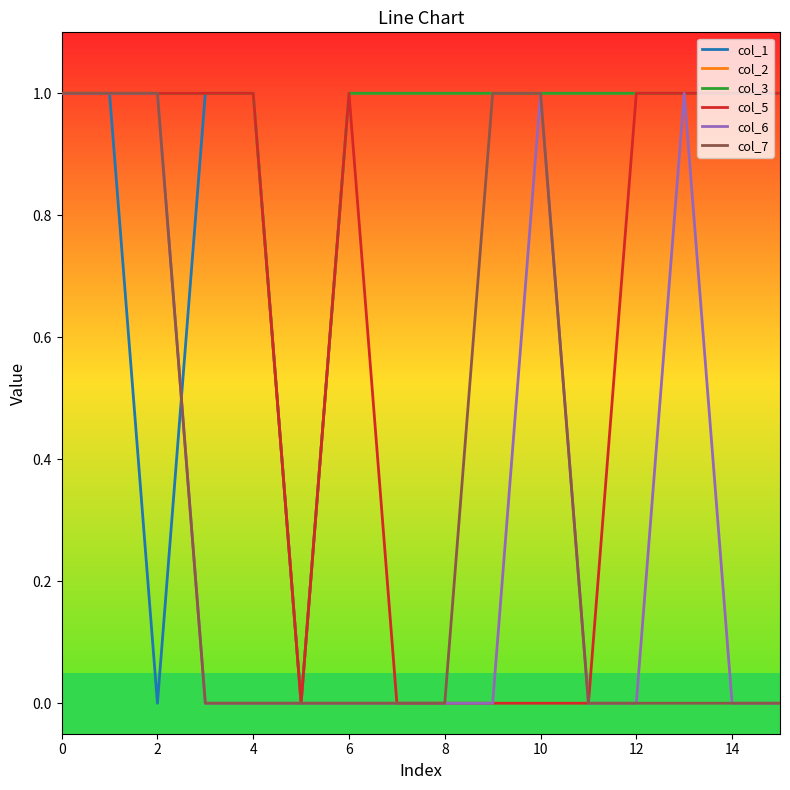

Is this an area chart (filled region under the line)?

No